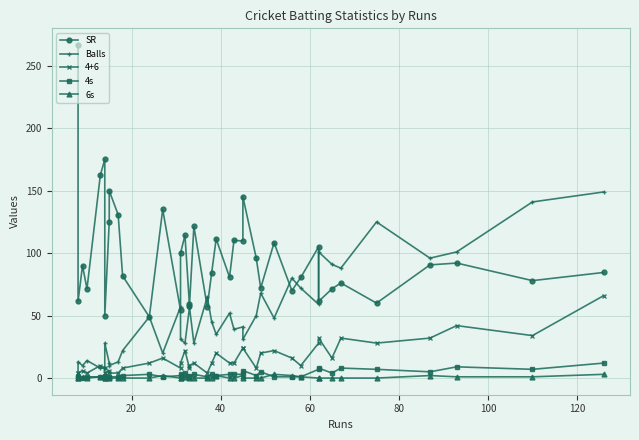

True or false: 6s and SR cross at least once.

False